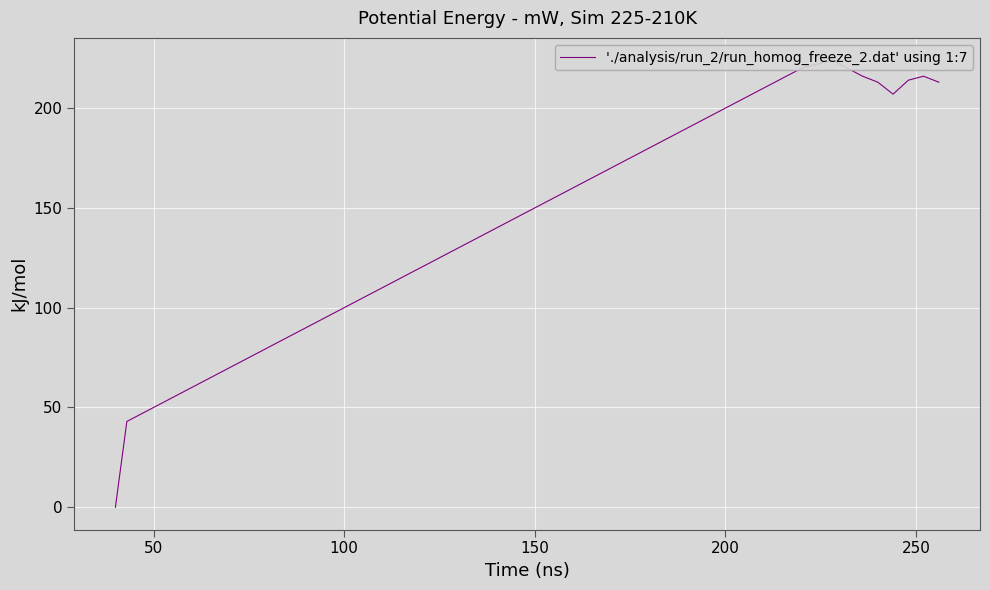

What is the value of the 35th point from the left?

213